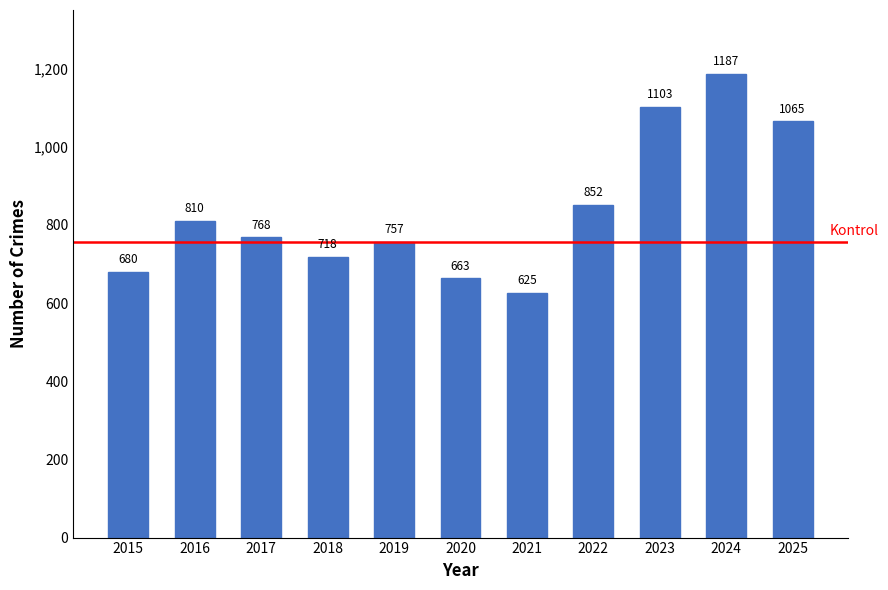

What is the value of the 7th bar from the left?

625